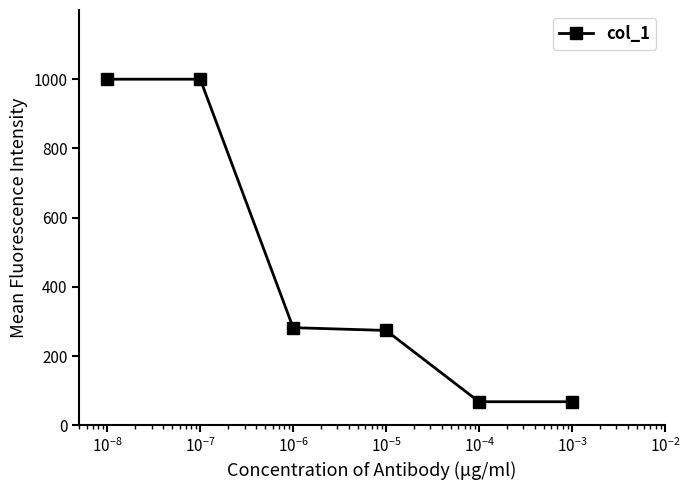

Reading left to right, what are all the values shown in this chart?

1000	1000	282	274	68	68